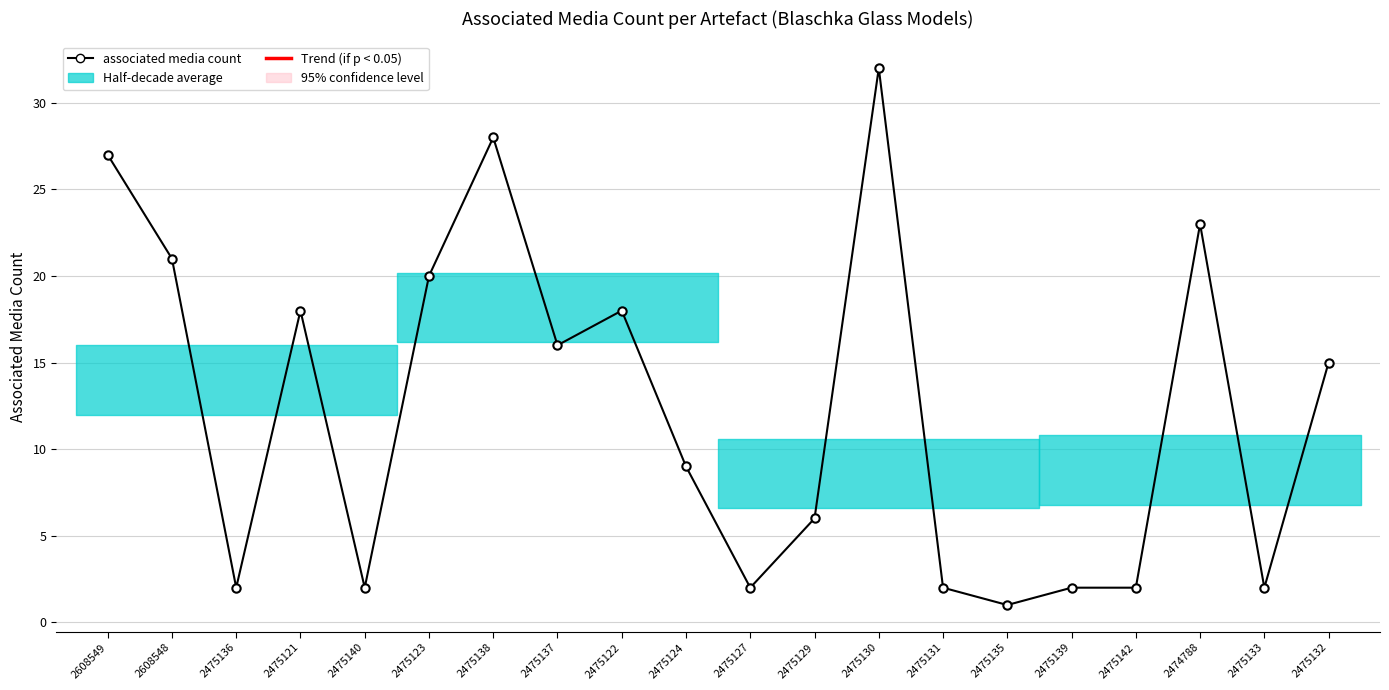

Rank the categories by value from highest to lowest.

2475130, 2475138, 2608549, 2474788, 2608548, 2475123, 2475121, 2475122, 2475137, 2475132, 2475124, 2475129, 2475136, 2475140, 2475127, 2475131, 2475139, 2475142, 2475133, 2475135